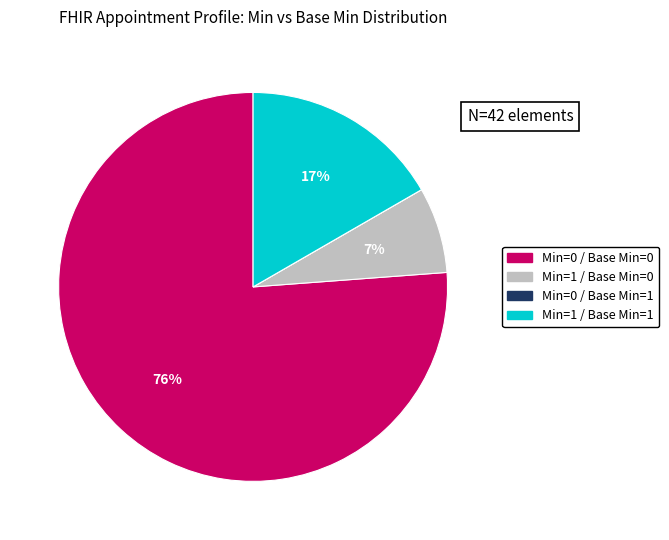

To the nearest percent, what is the average slice percentage?

25%